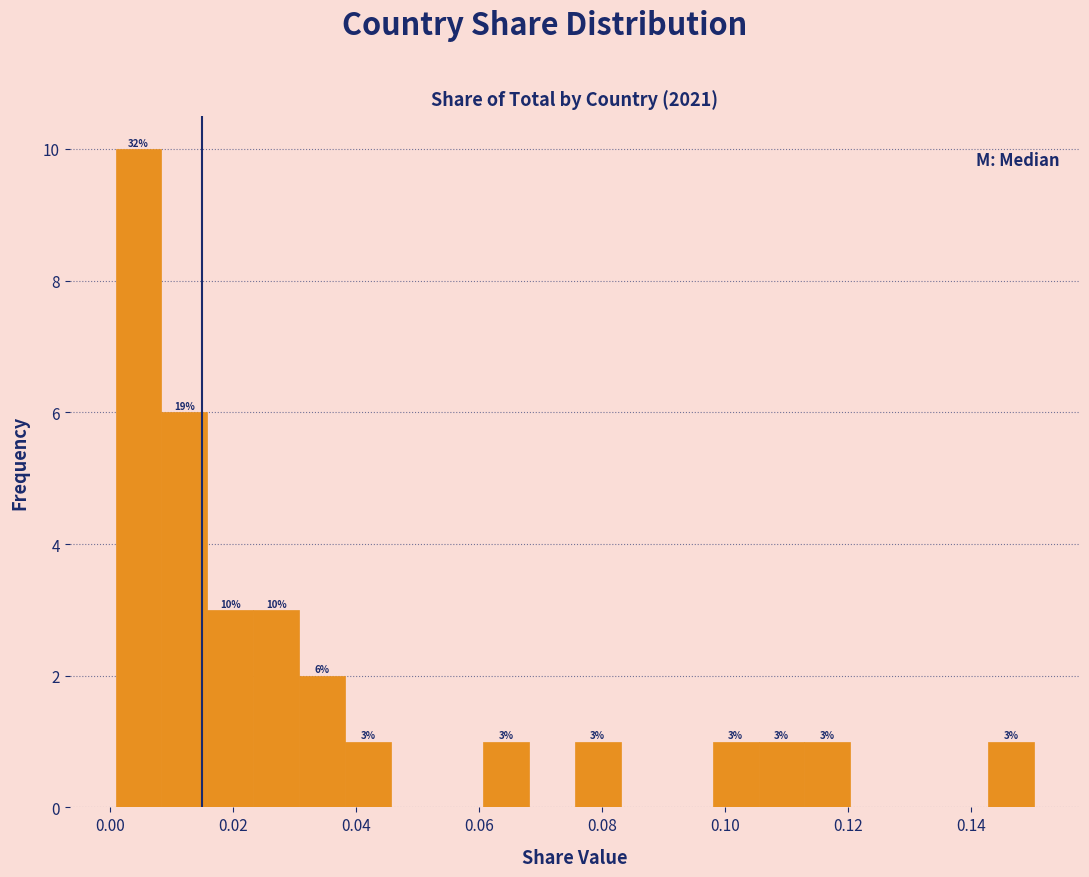

Around what value on the x-axis is the tallest bar? Give the approximate position of its centre, as read against the axis.

0.004